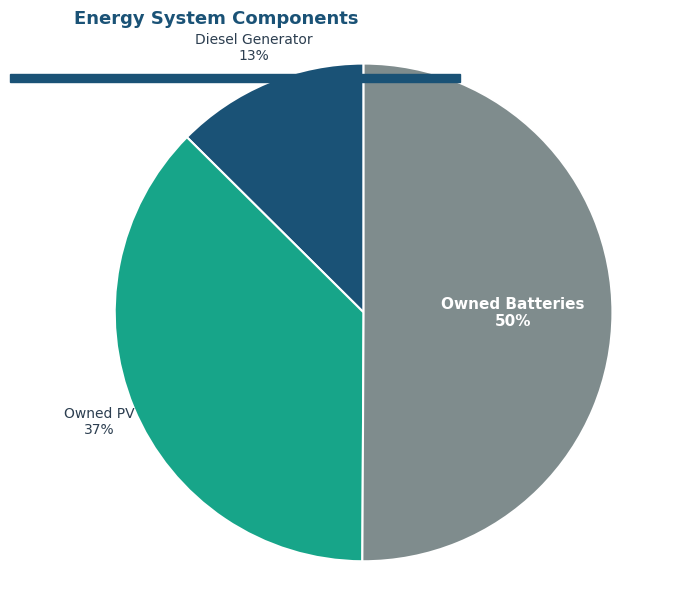

Is it true that Owned Batteries is 40% of the pie?

False